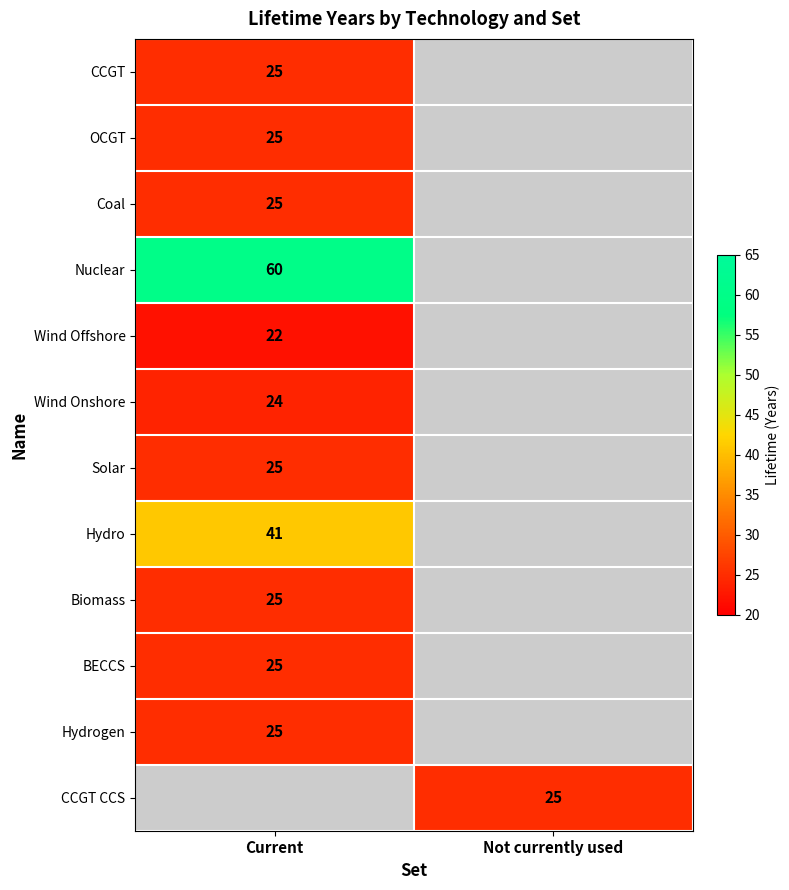

Is it true that CCGT equals 10 at Current?

False